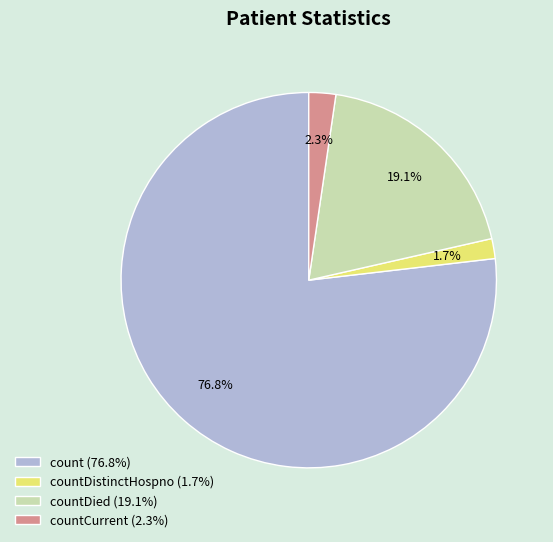

Combined, what portion of the pie is countCurrent (2.3%) and count (76.8%)?

79.2%